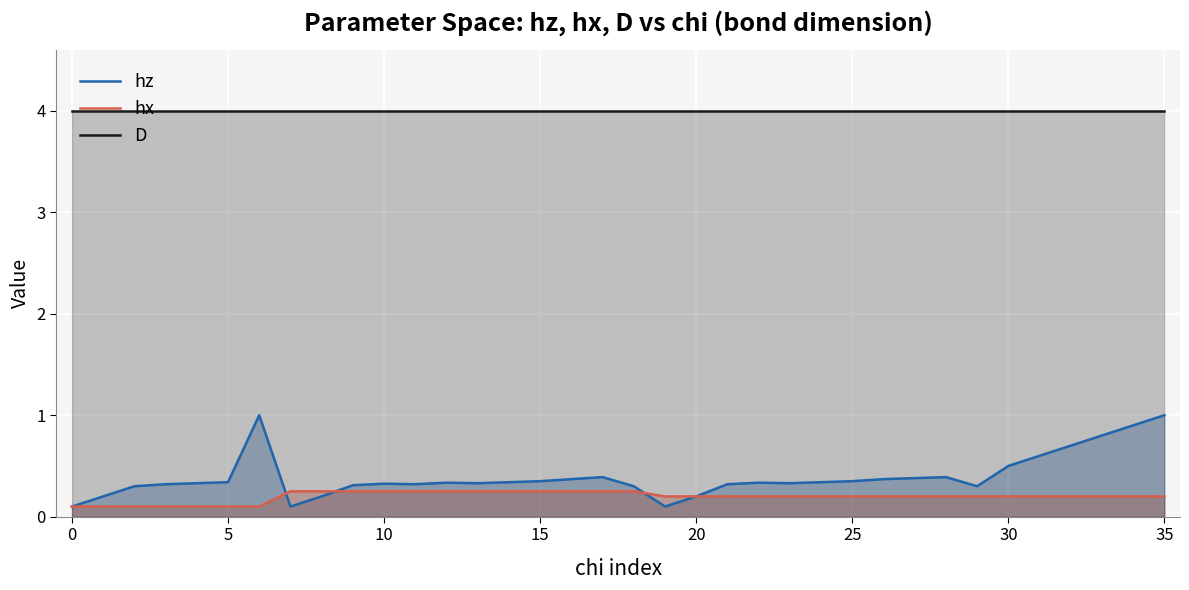

True or false: hz and D intersect in this chart.

False